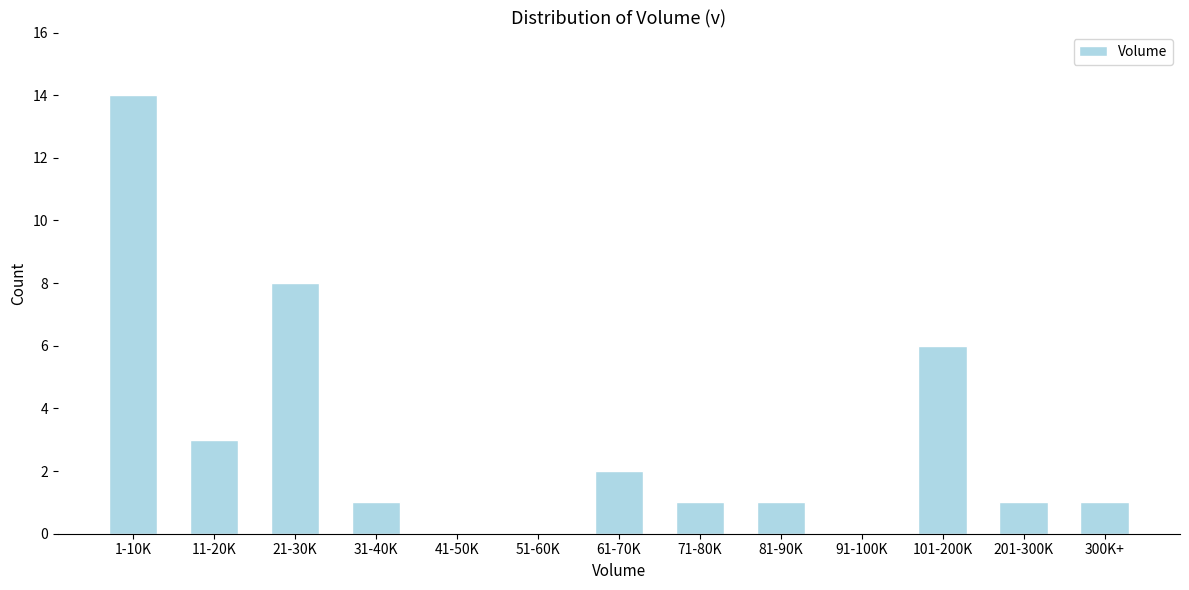

Reading left to right, list all the values displayed in this chart.

1-10K=14	11-20K=3	21-30K=8	31-40K=1	41-50K=0	51-60K=0	61-70K=2	71-80K=1	81-90K=1	91-100K=0	101-200K=6	201-300K=1	300K+=1